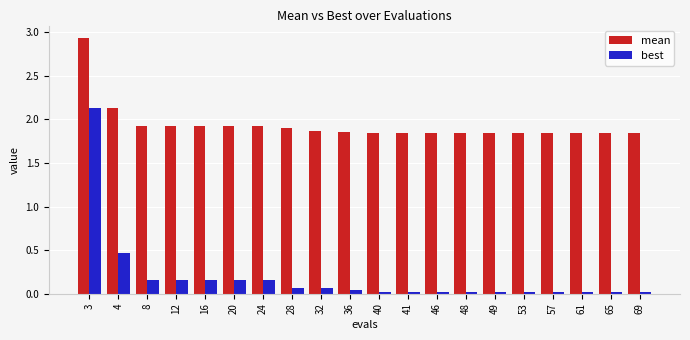

Does the chart contain any negative values?

No